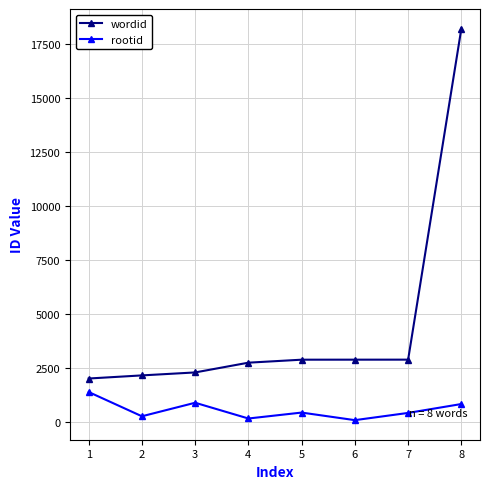

Read the rootid value at 4, to the nearest 10.

180